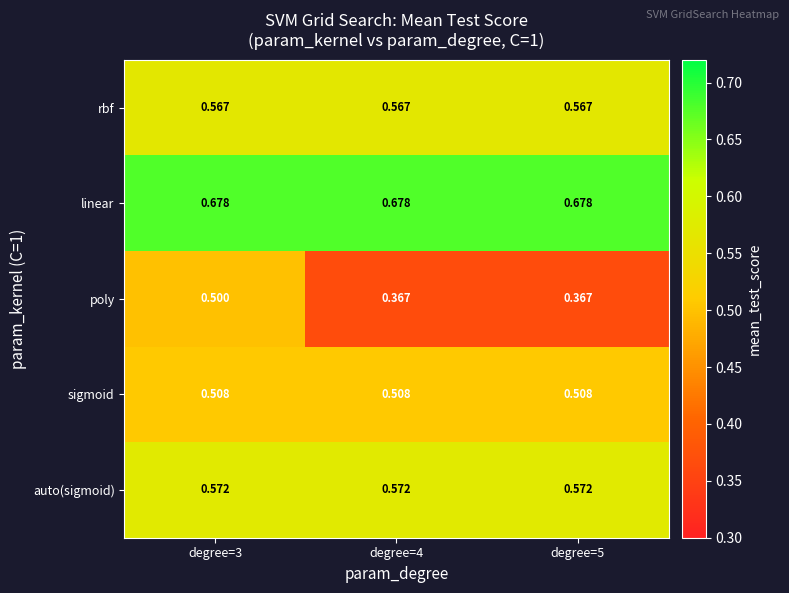

Which series has the largest total across all categories?

linear